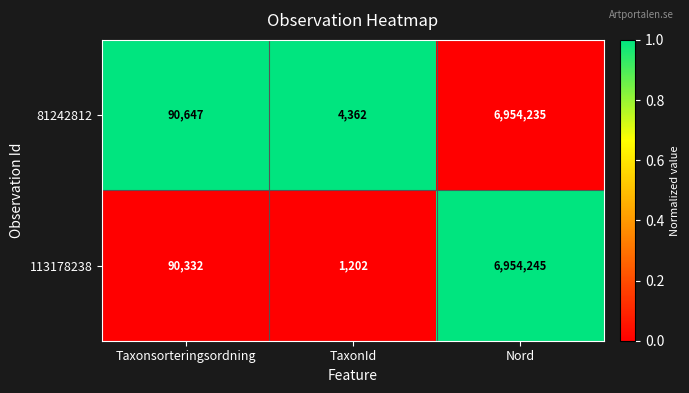

What is the maximum value shown in the chart?

6954245